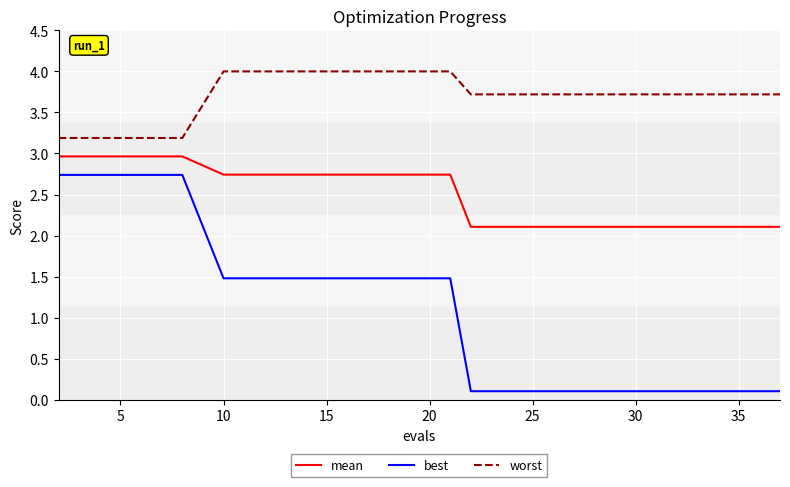

List the series in order of their peak value, lowest first.

best, mean, worst